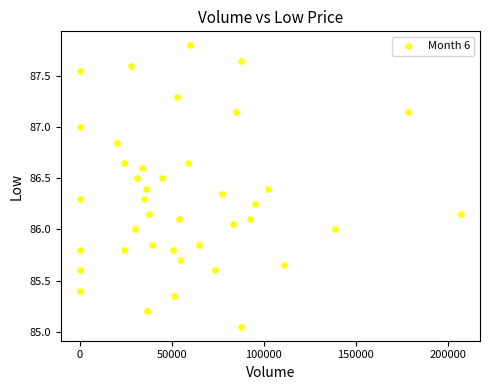

What is the range of X values (max minus min)?

207304.0